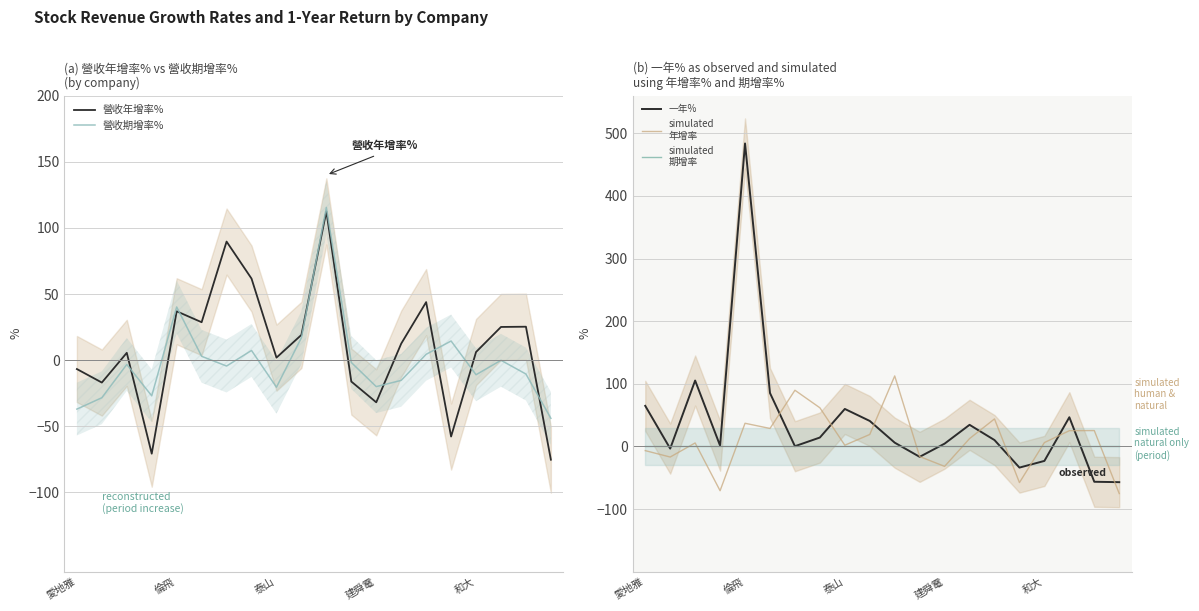

After their last crossing, which series has the higher values: 營收期增率% or simulated
期增率?

simulated
期增率